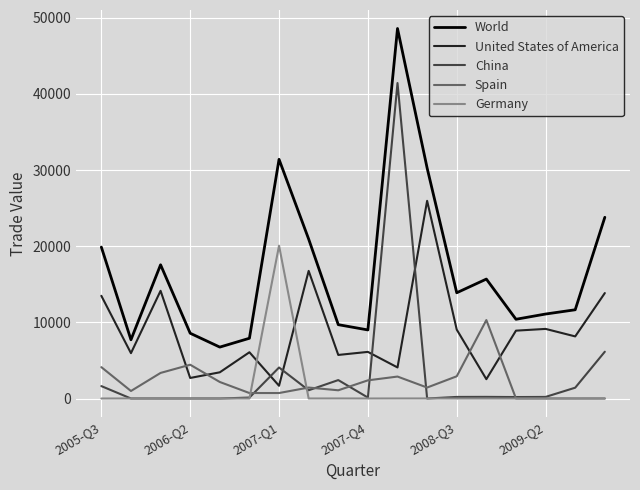

What is the maximum value shown in the chart?

48597